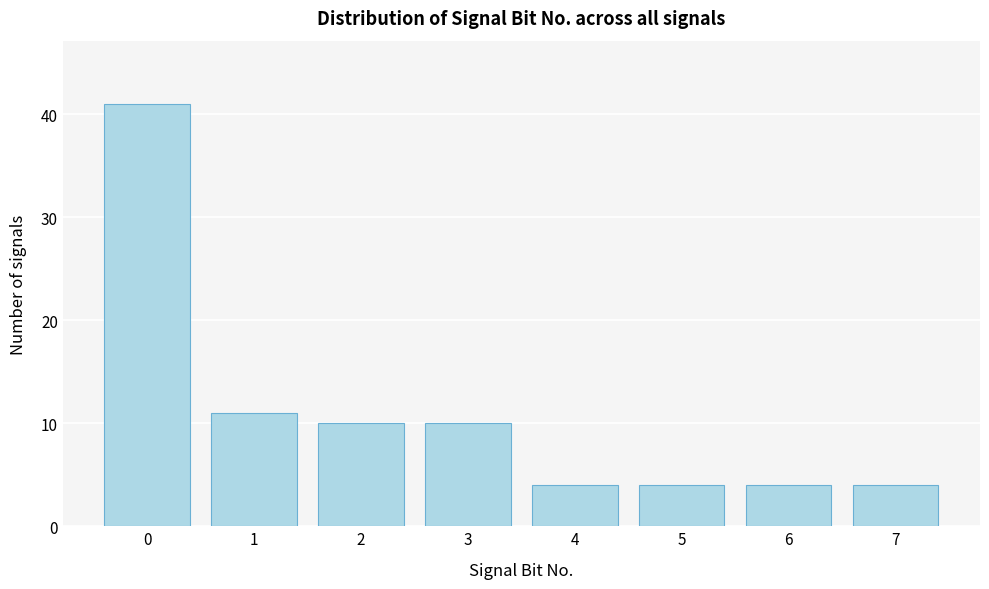

Reading left to right, list all the values displayed in this chart.

41	11	10	10	4	4	4	4